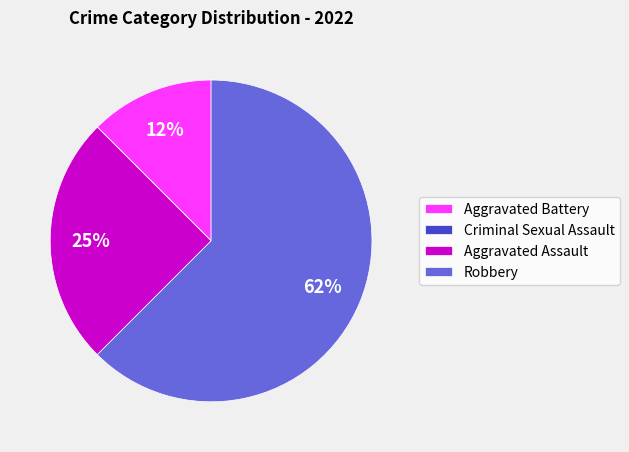

Between Aggravated Battery and Robbery, which is larger?

Robbery